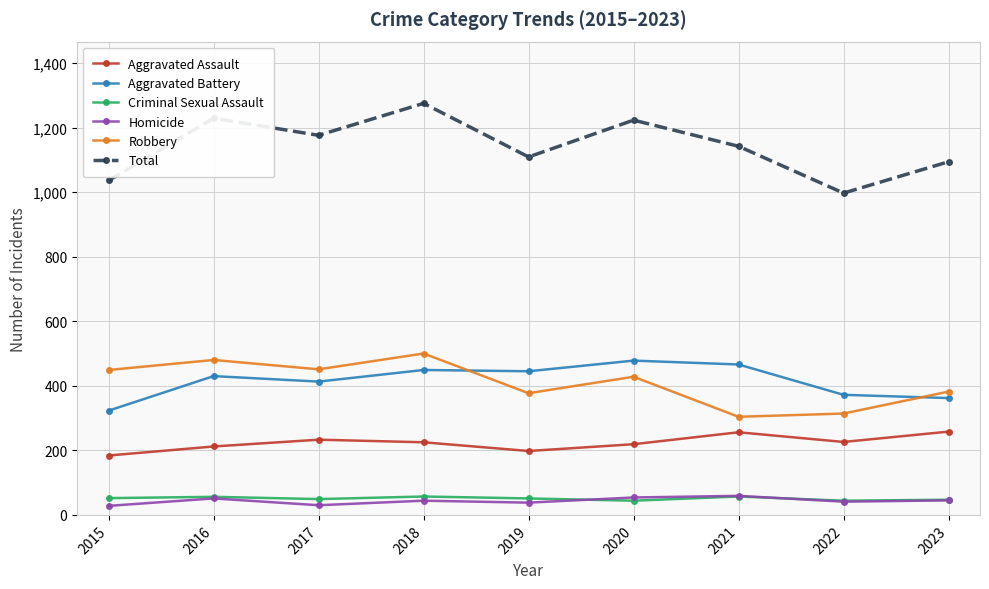

What is the sum of all Criminal Sexual Assault values?

457